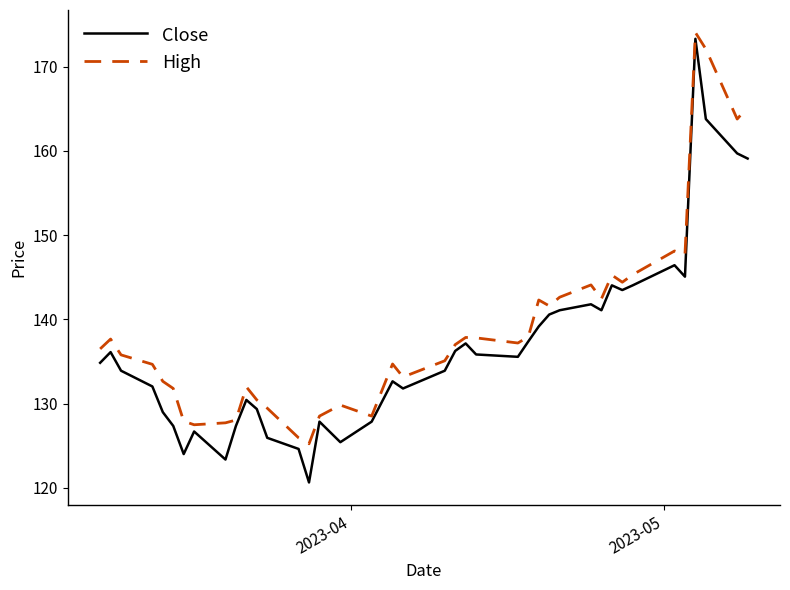

In Close, how many points are higher than both neighbors (excluding endpoints)?

10